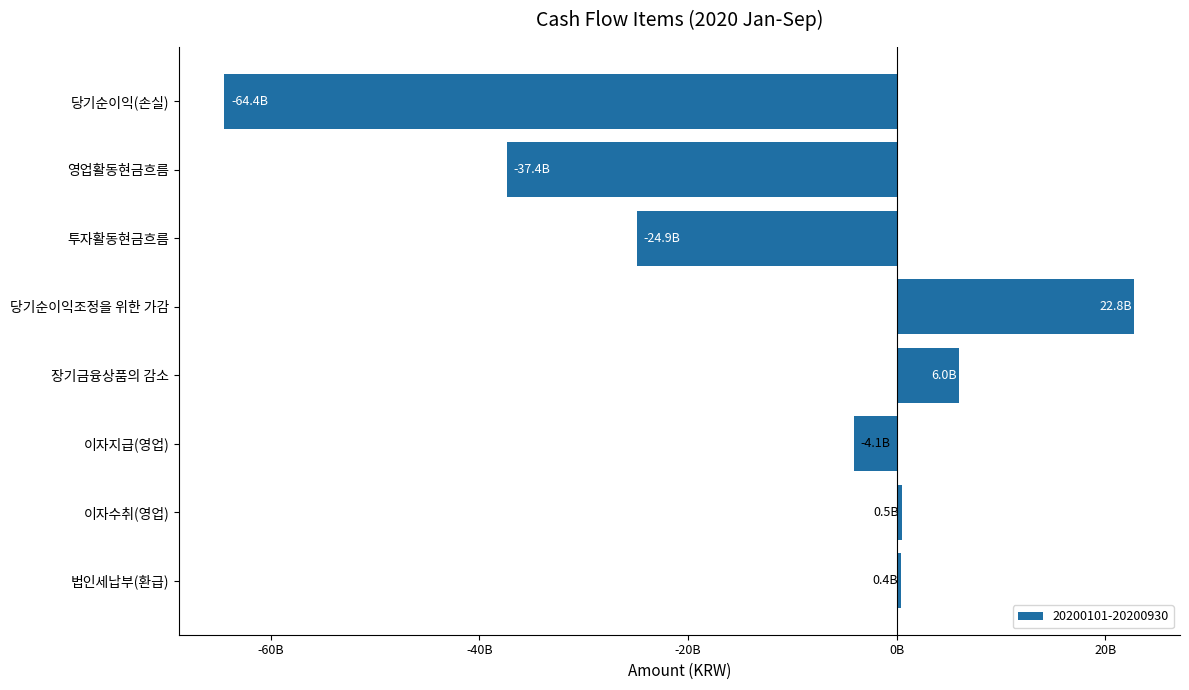

Are the bars horizontal?

Yes